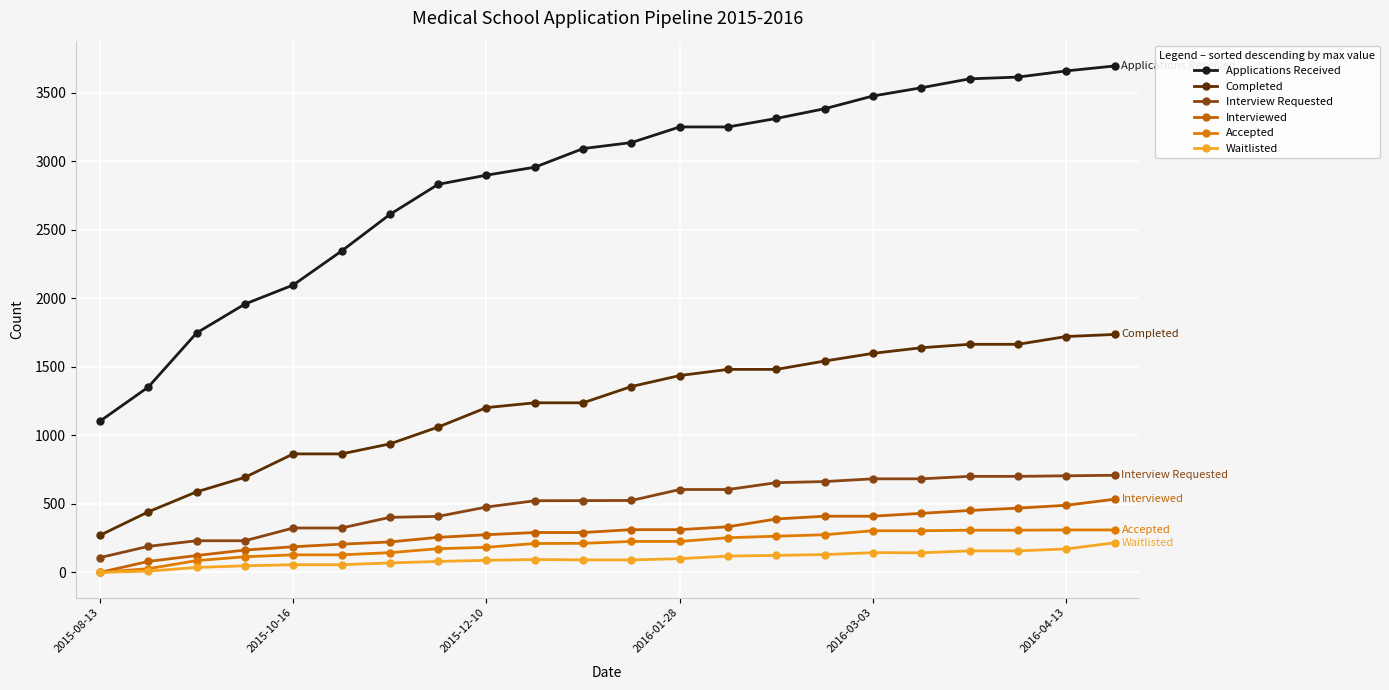

What is the greatest value displayed?

3697